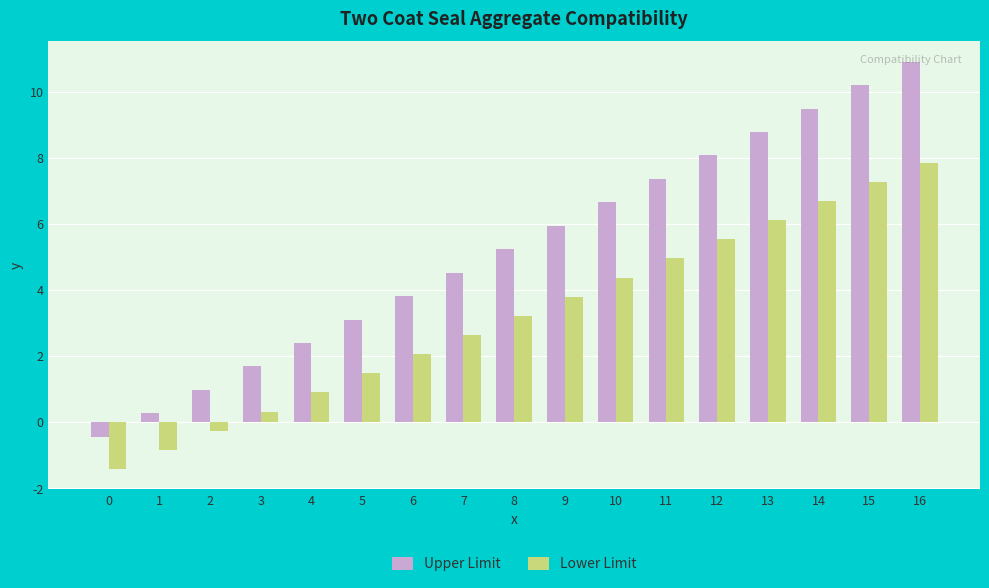

What is the difference between the highest and lowest values at 15?

2.9